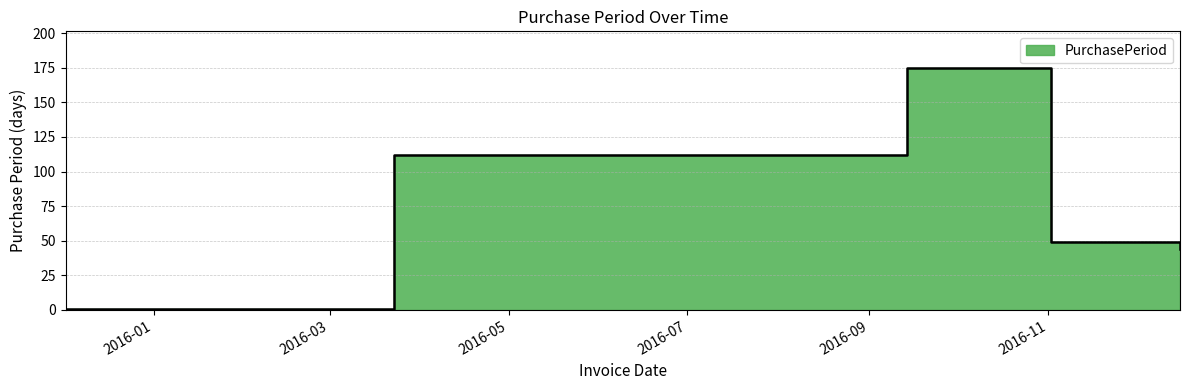

What is the difference between the values at 2016-09-14 and 2016-12-16?

131